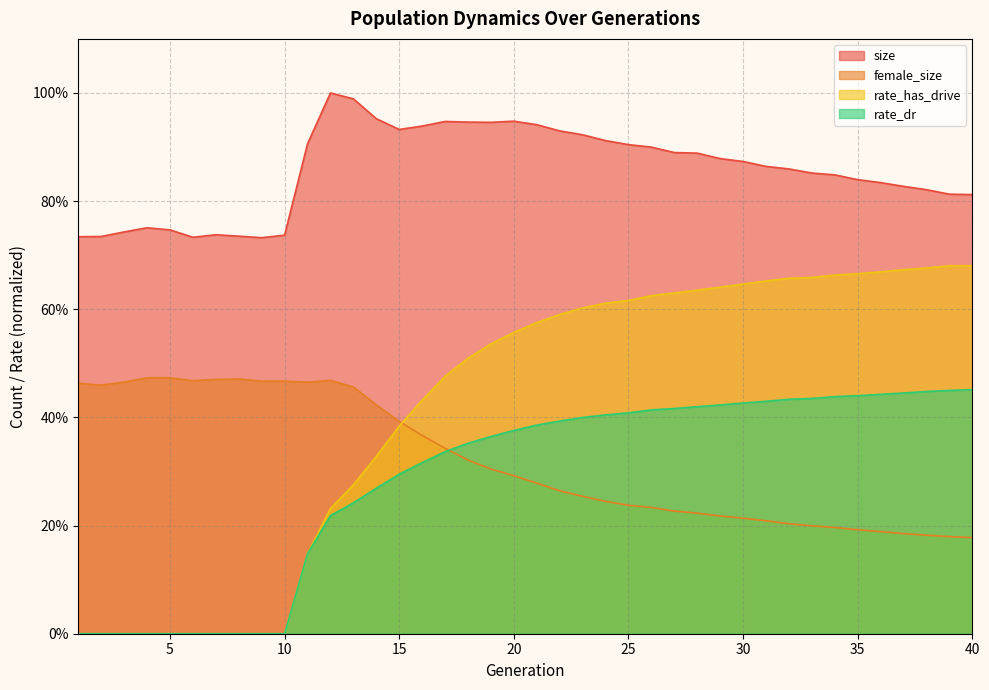

What is the spread (max minus min) of values at 2?

0.7